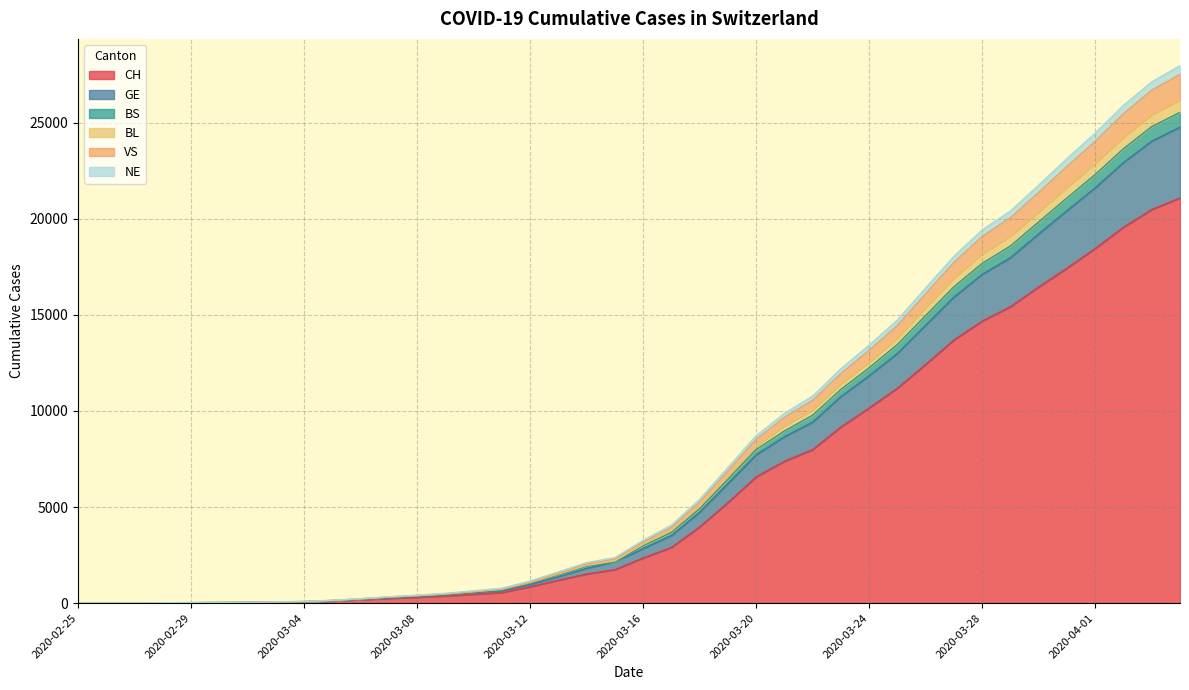

What is the highest value of the CH series?

21088